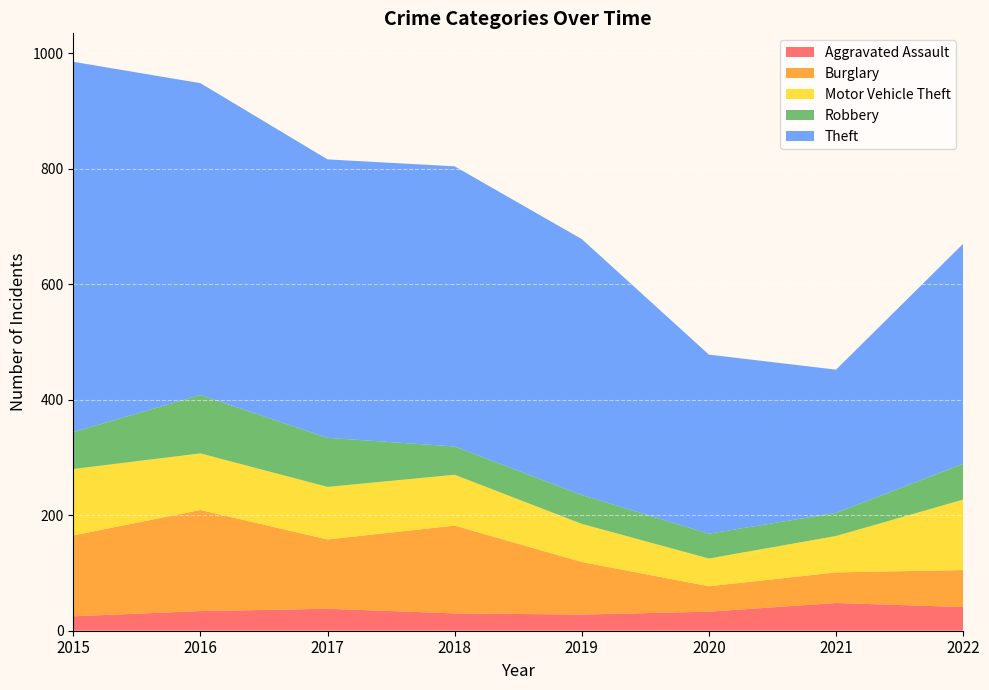

Reading left to right, list all the values displayed in this chart.

Aggravated Assault: 25	34	38	30	28	33	48	41
Burglary: 140	175	120	152	91	44	53	64
Motor Vehicle Theft: 115	98	91	88	66	48	63	122
Robbery: 64	101	85	49	50	43	40	62
Theft: 641	540	482	485	443	310	248	381